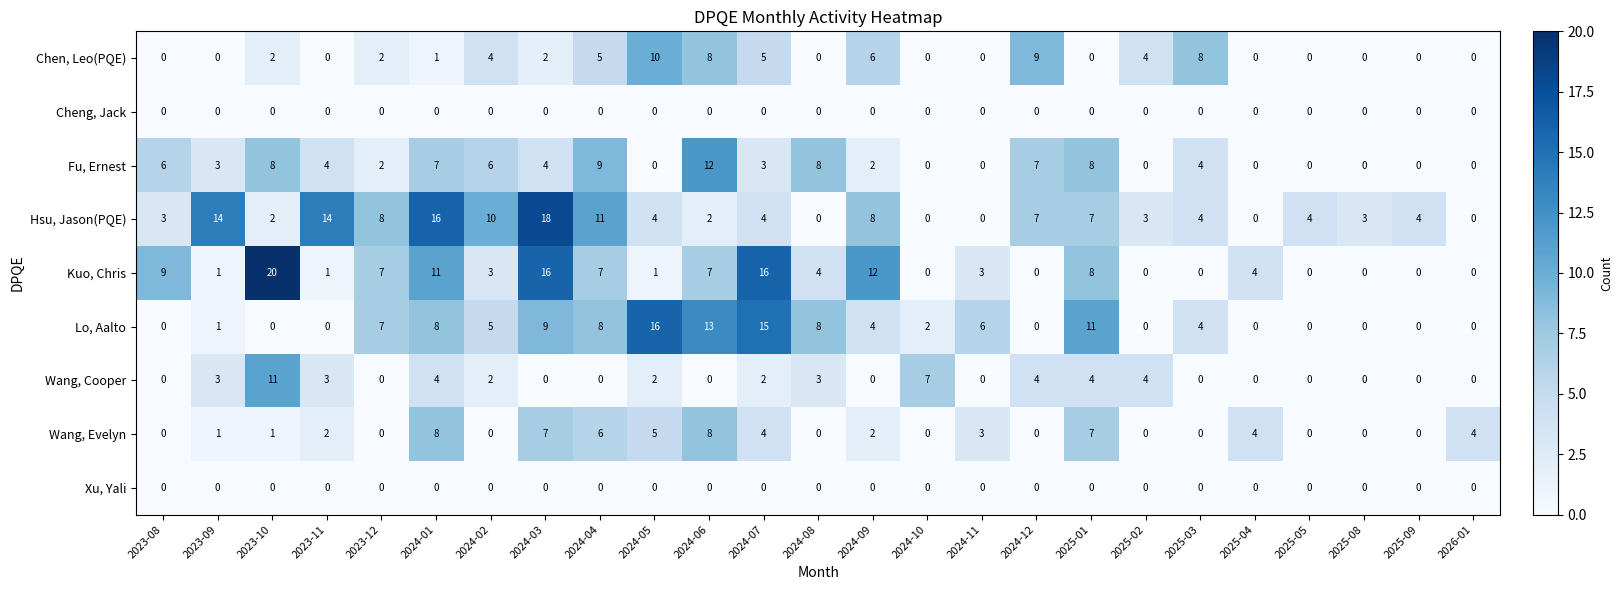

Which series has the largest total across all categories?

Hsu, Jason(PQE)